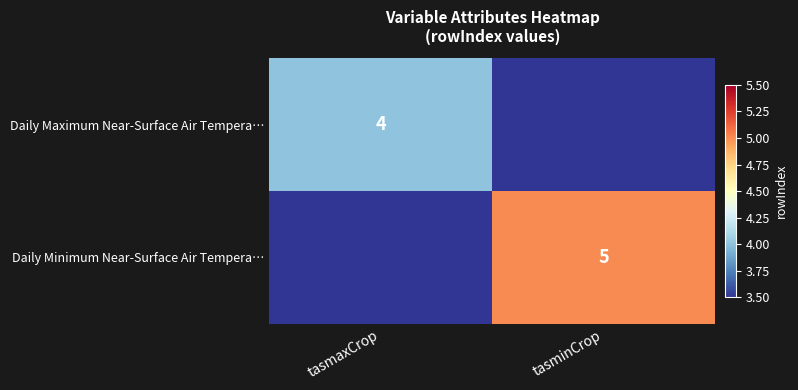

What is the total value across all series at tasmaxCrop?

4